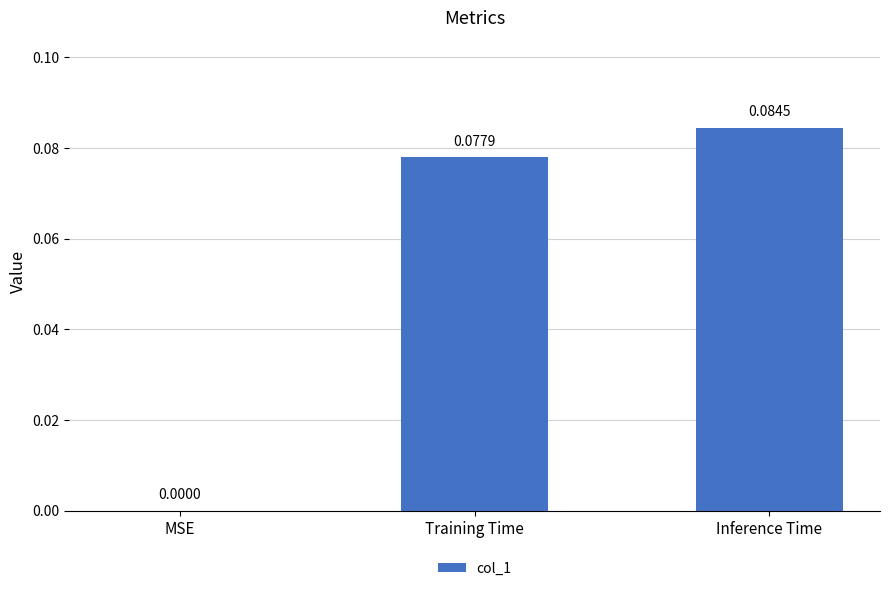

What is the sum of all values?

0.2